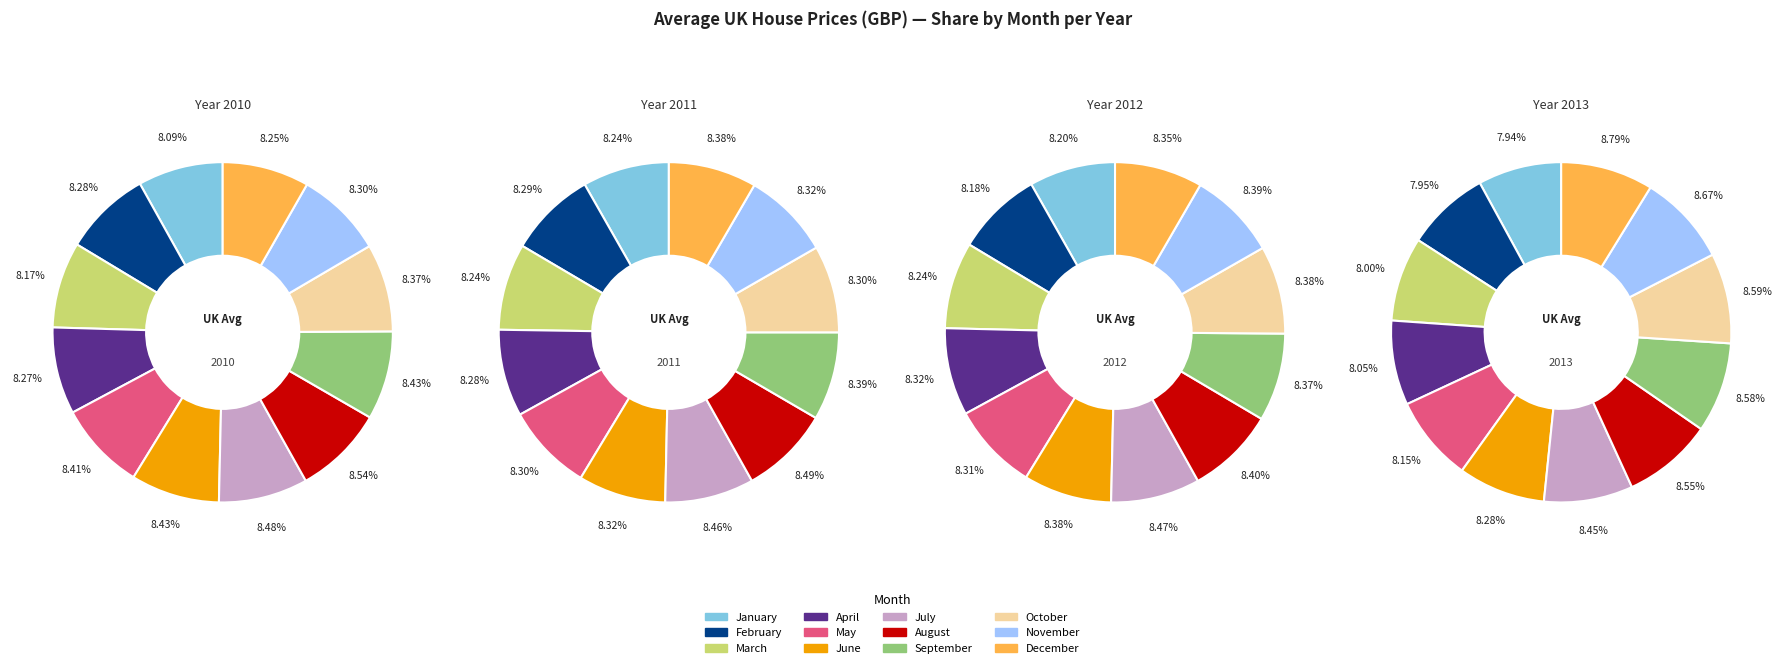

How many slices are in this pie chart?

12